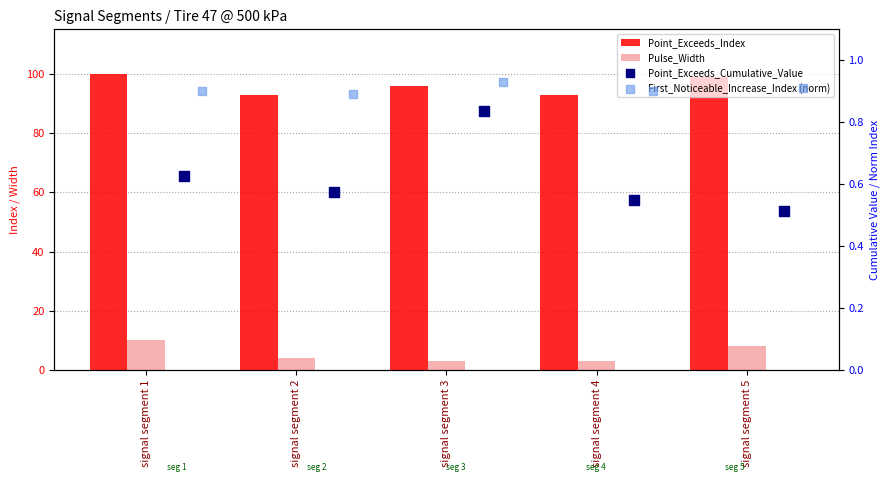

What are all the series names shown in the legend?

Point_Exceeds_Index, Pulse_Width, Point_Exceeds_Cumulative_Value, First_Noticeable_Increase_Index (norm)